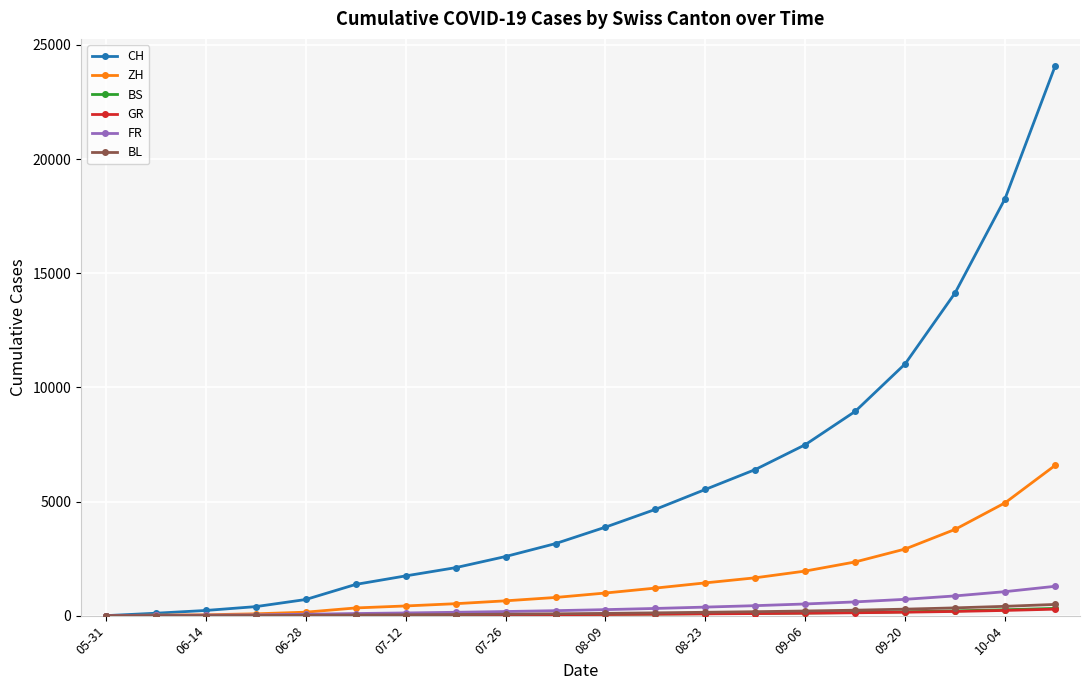

Which series has the largest total across all categories?

CH